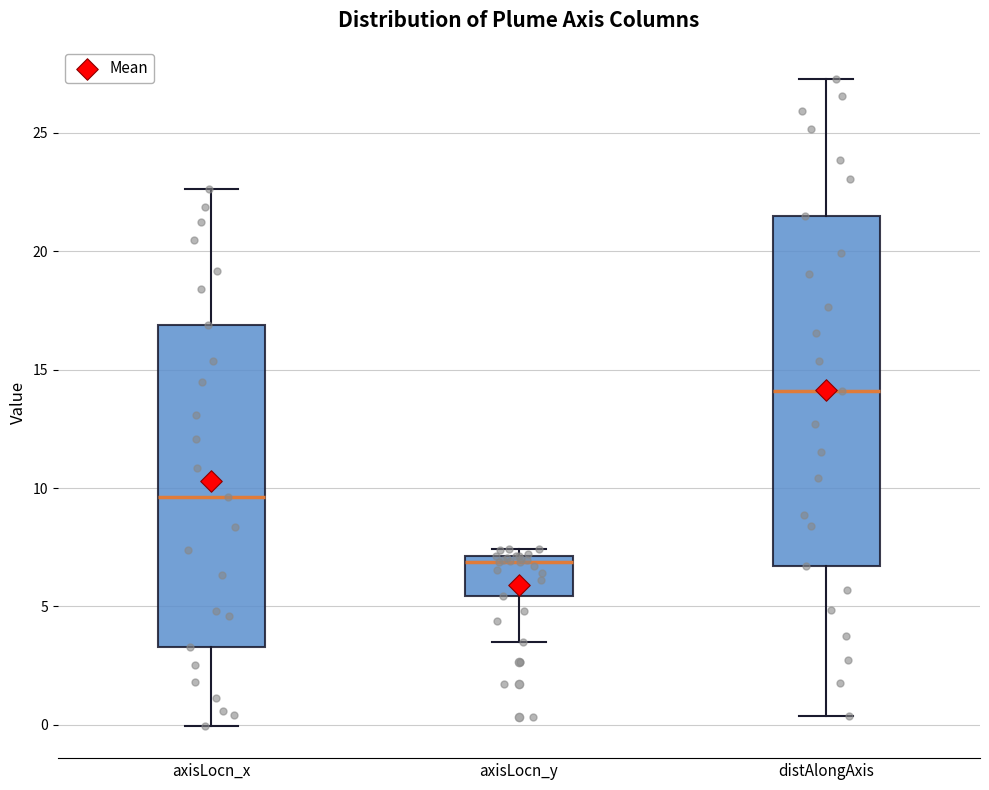

Reading left to right, transcribe this box plot: for each box, give where its median line is, the range the box spans, and where its two whiskers end, as read against the y-axis. The values are not printed on the chart, so give them approximately, as read against the axis.

axisLocn_x: median 9.5, box 3.5 to 17.0, whiskers 0.0 to 22.5
axisLocn_y: median 7.0 (just below the box's upper edge), box 5.5 to 7.0, whiskers 3.5 to 7.5
distAlongAxis: median 14.0, box 6.5 to 21.5, whiskers 0.5 to 27.5